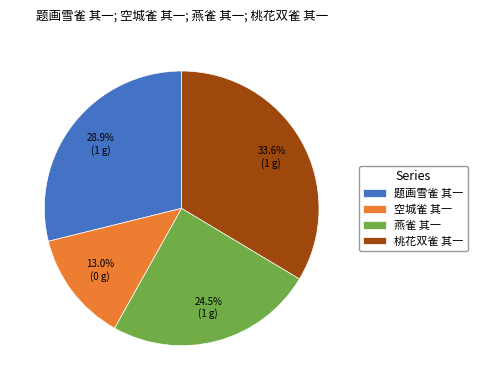

True or false: 空城雀 其一 accounts for 5% of the total.

False